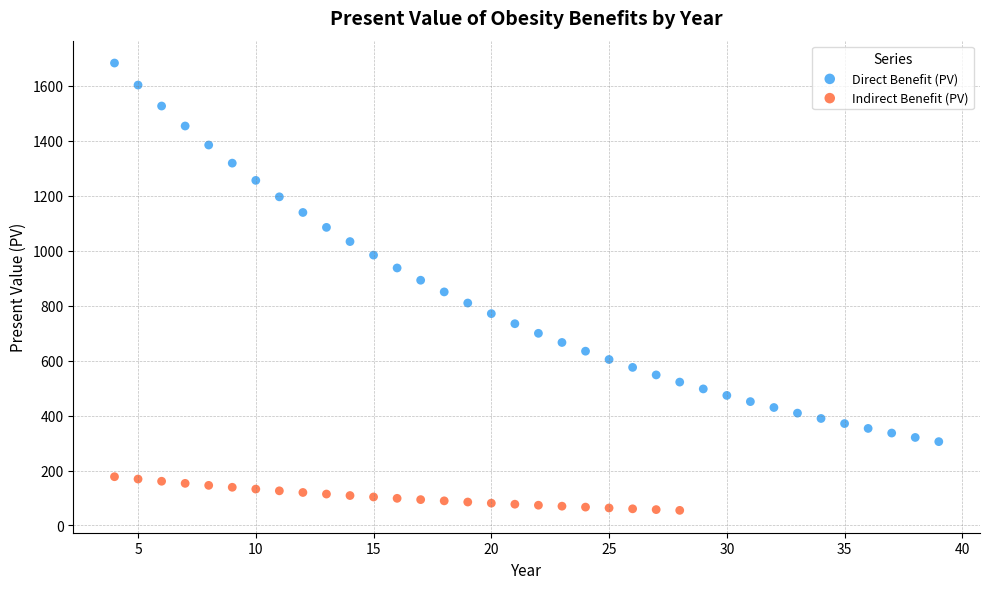

Which series reaches the maximum Y coordinate?

Direct Benefit (PV)